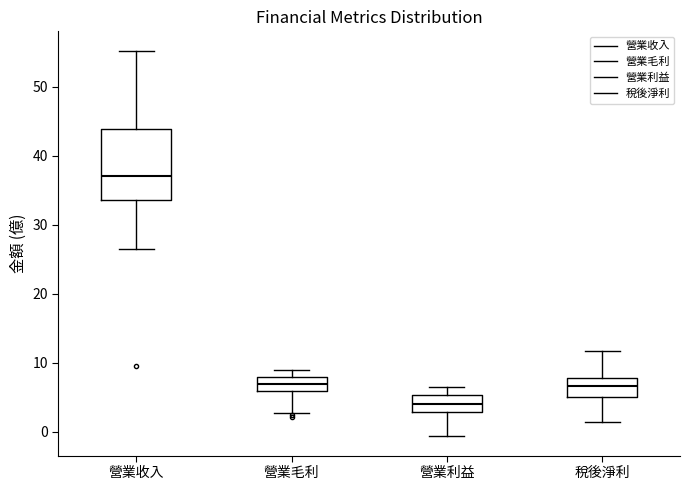

Reading left to right, transcribe this box plot: for each box, give where its median line is, the range the box spans, and where its two whiskers end, as read against the y-axis. The values are not printed on the chart, so give them approximately, as read against the axis.

營業收入: median 37, box 34 to 44, whiskers 26 to 55
營業毛利: median 7, box 6 to 8, whiskers 3 to 9
營業利益: median 4, box 3 to 5, whiskers -1 to 6
稅後淨利: median 7, box 5 to 8, whiskers 1 to 12